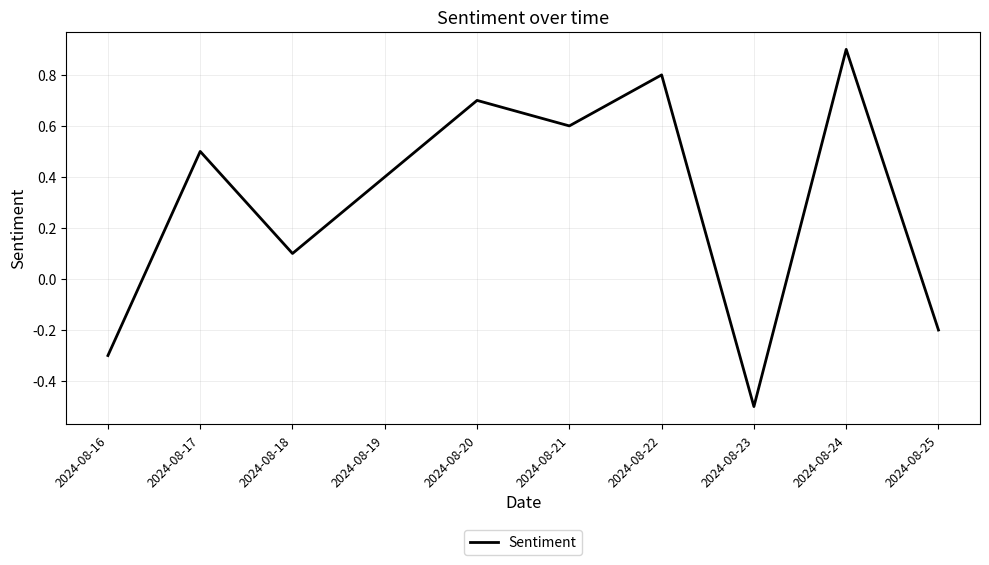

Reading left to right, extract all data points from this chart.

2024-08-16=-0.3	2024-08-17=0.5	2024-08-18=0.1	2024-08-19=0.4	2024-08-20=0.7	2024-08-21=0.6	2024-08-22=0.8	2024-08-23=-0.5	2024-08-24=0.9	2024-08-25=-0.2